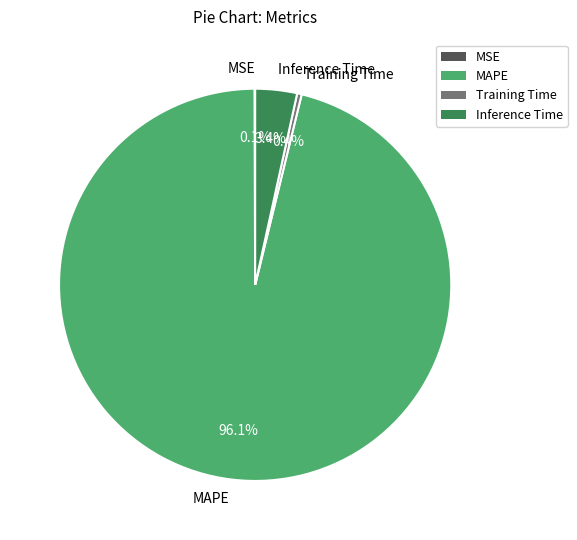

Which category has the biggest portion of the pie?

MAPE